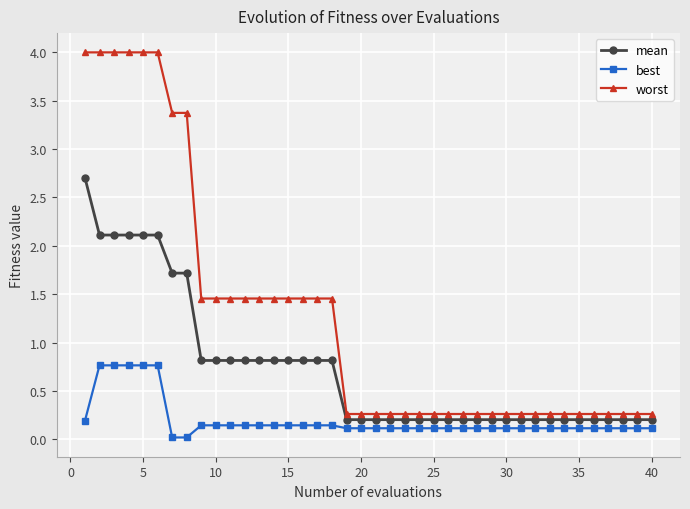

Which series has the largest range (max minus min)?

worst